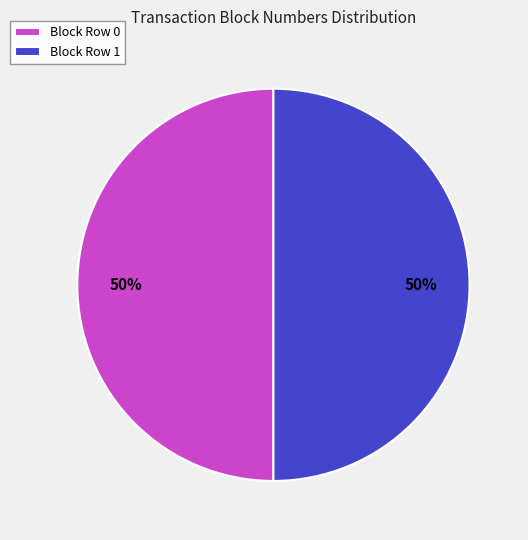

To the nearest percent, what is the average slice percentage?

50%